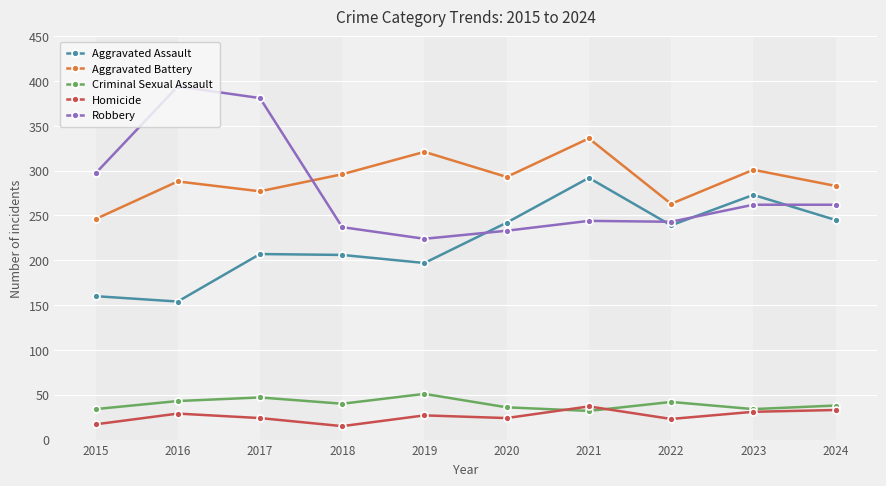

How many values in the Criminal Sexual Assault series are below 40?

5